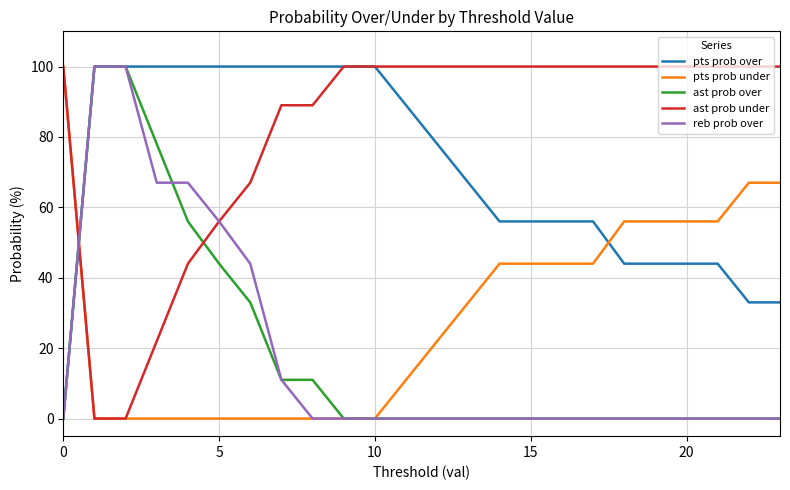

What is the greatest value displayed?

100